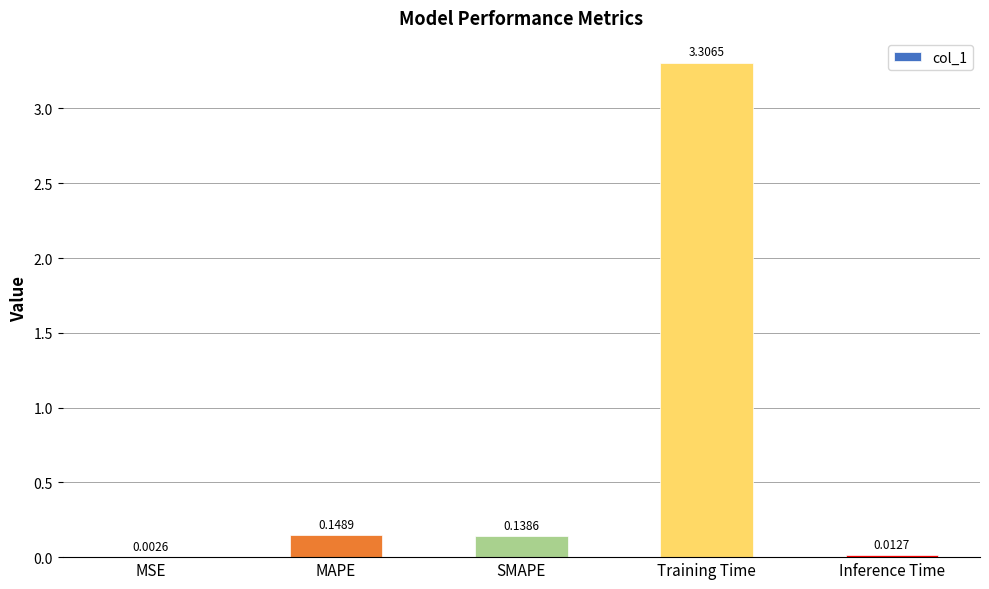

Between Inference Time and MAPE, which is larger?

MAPE